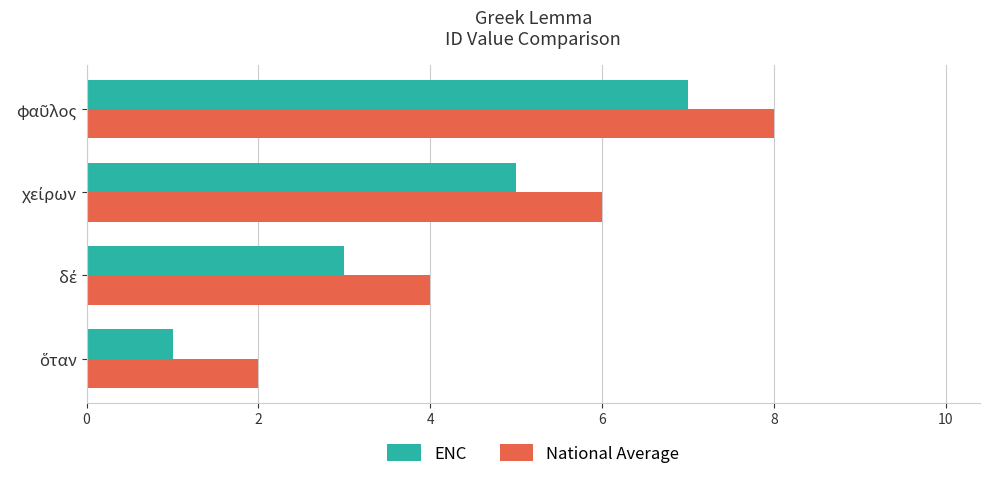

What is the maximum value for ENC?

7